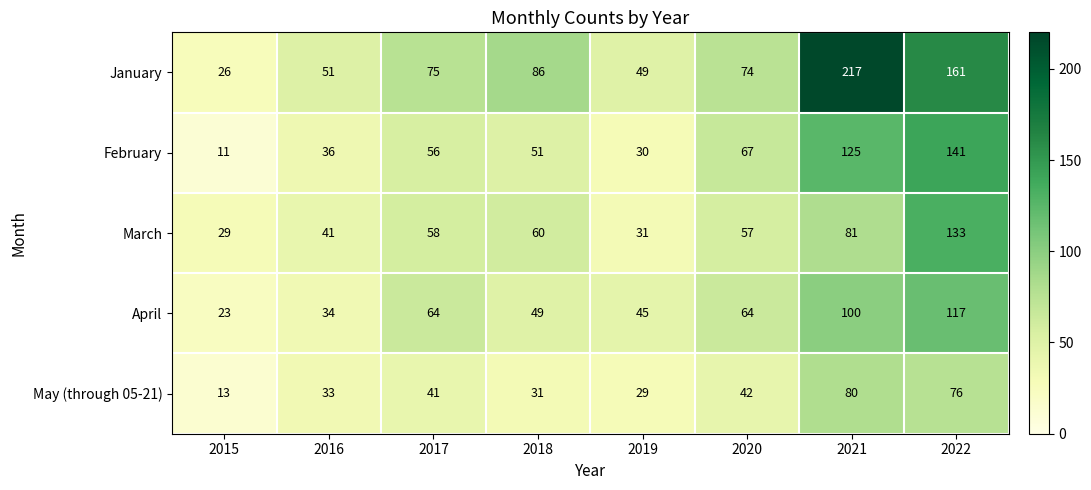

What is the spread (max minus min) of values at 2021?

137